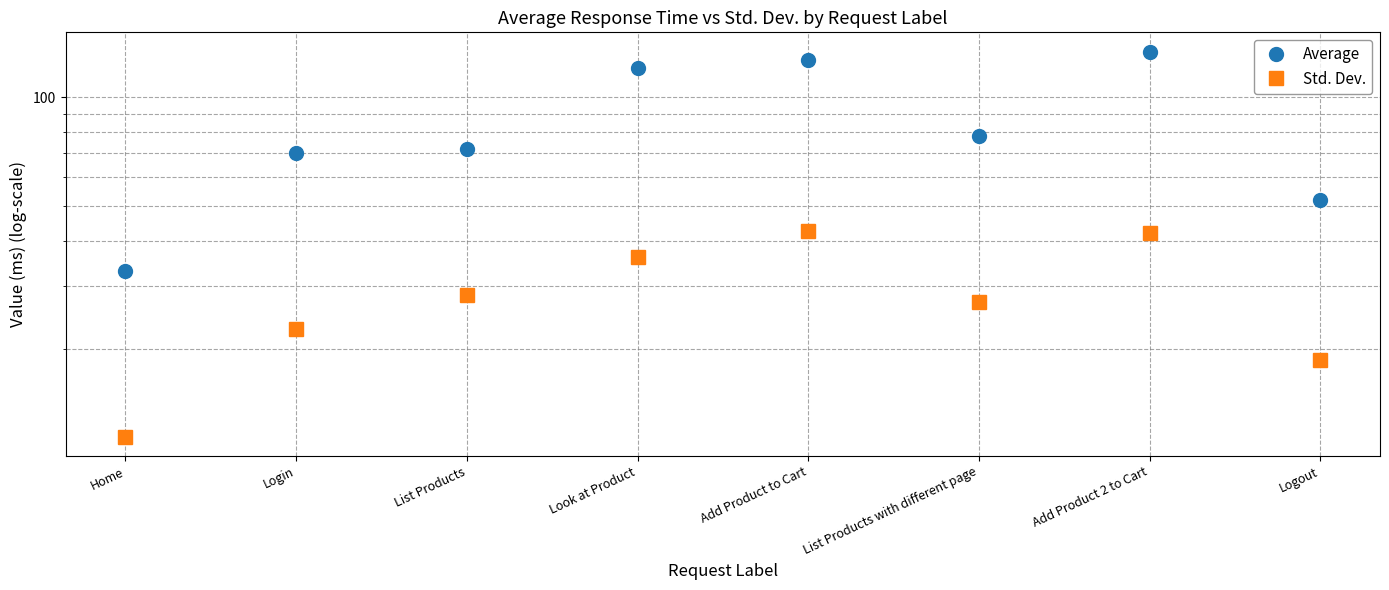

Is it true that Std. Dev. equals 35.8 at Login?

False